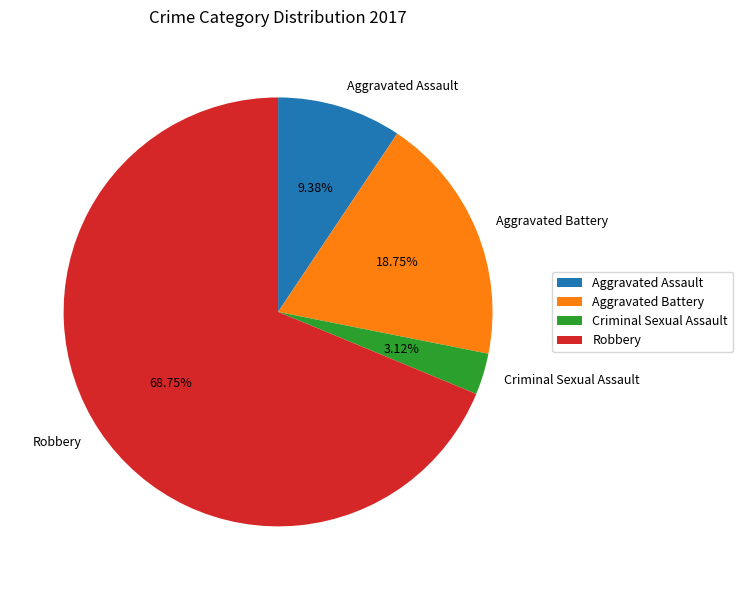

How many segments does this pie chart have?

4